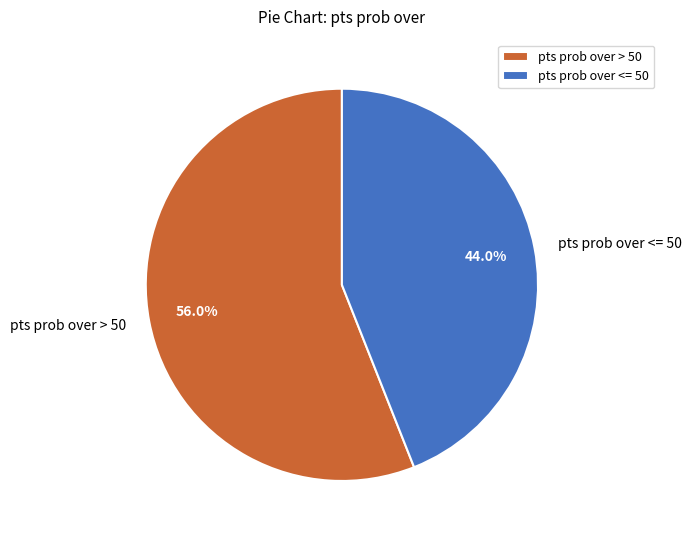

To the nearest percent, what is the average slice percentage?

50%